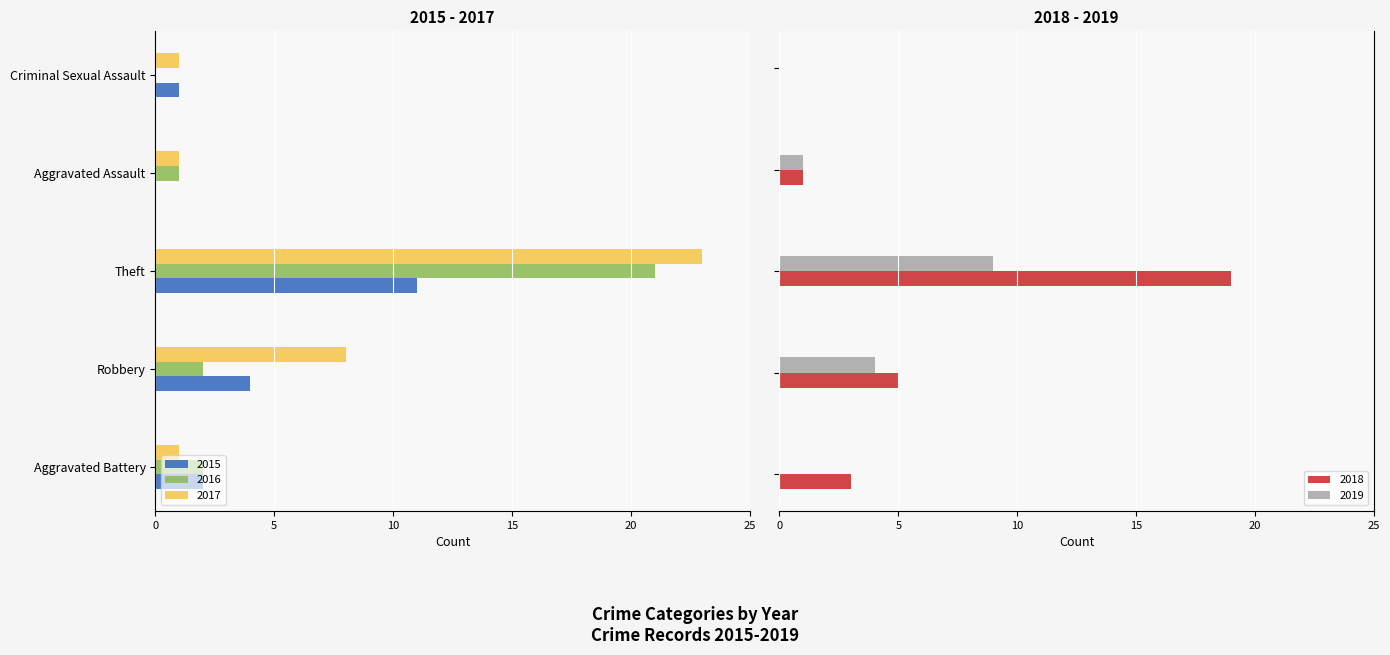

Which has a higher value, Criminal Sexual Assault or Robbery?

Criminal Sexual Assault